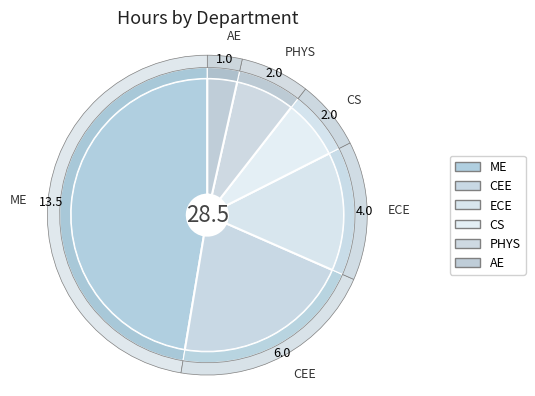

How many segments does this pie chart have?

6